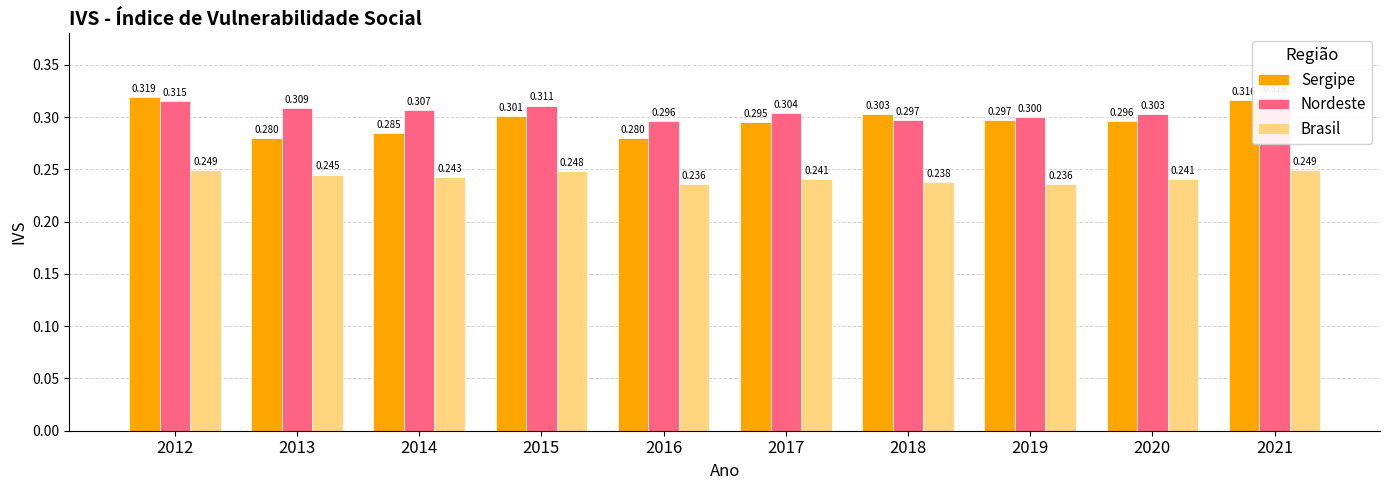

At which category is the sum across all series the highest?

2021